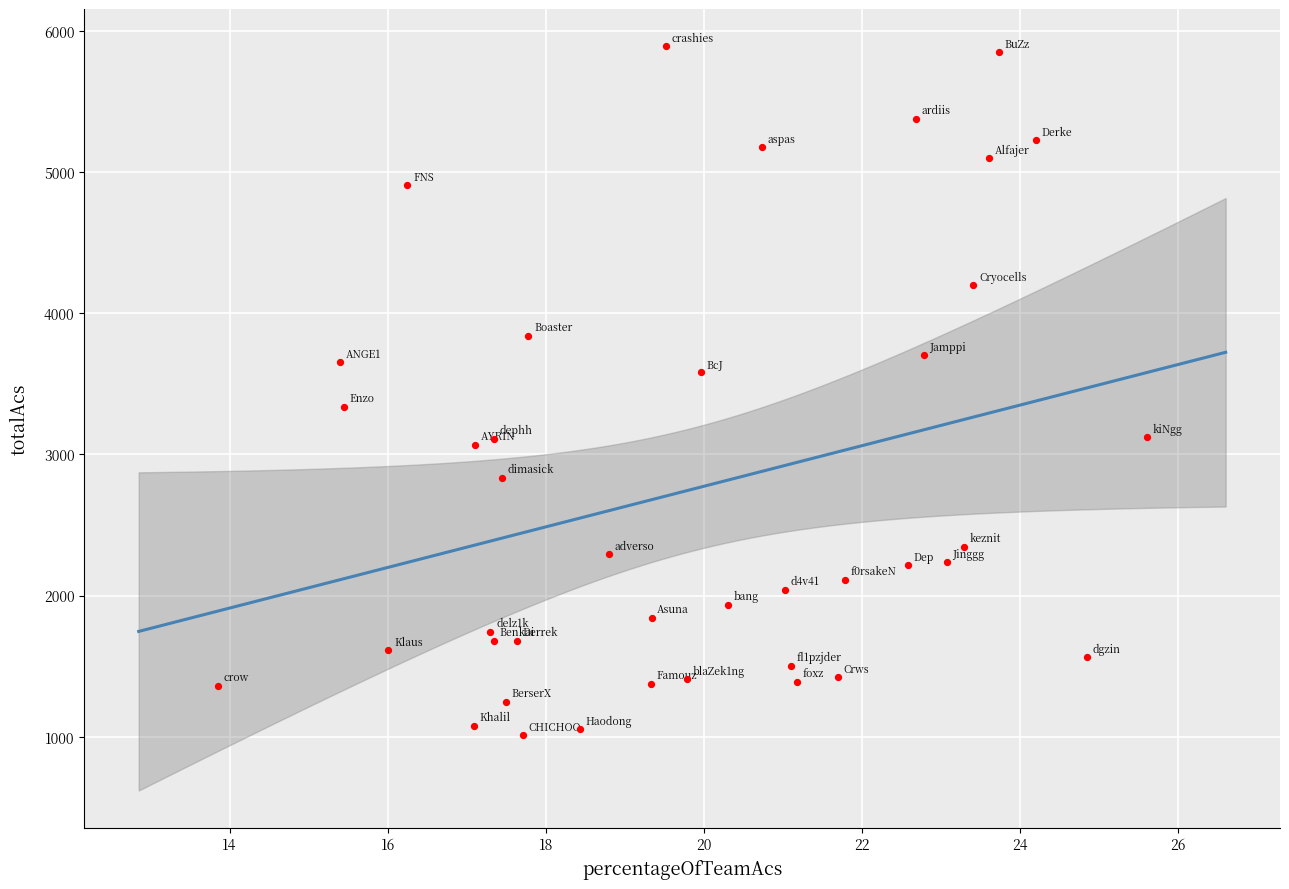

What is the range of Y values (max minus min)?

4883